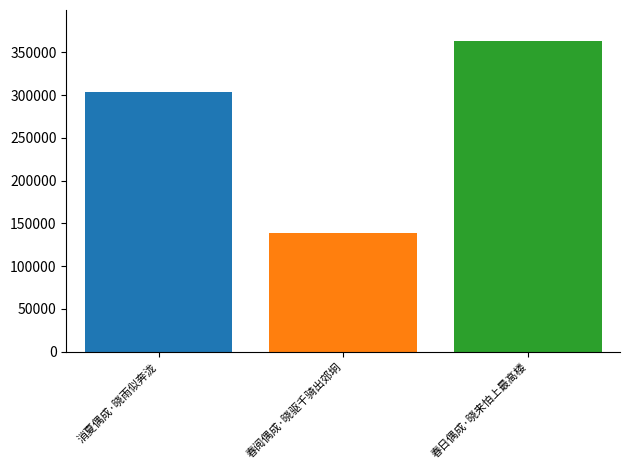

What is the difference between the highest and lowest values at 春阅偶成·晓驱千骑出郊坰?

224890